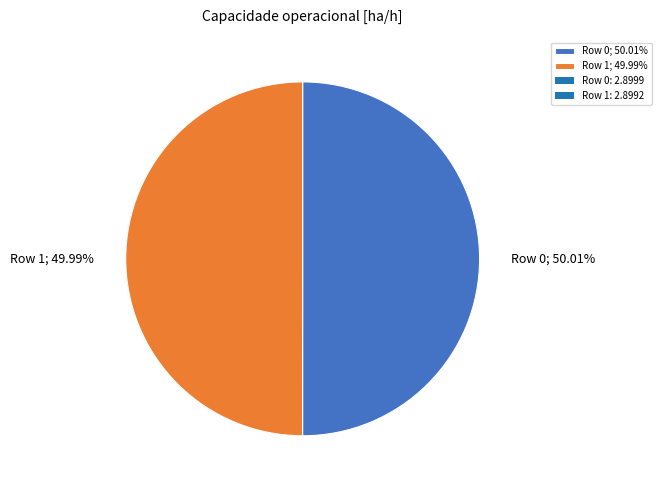

What percentage is NOT represented by Row 0?

50.0%